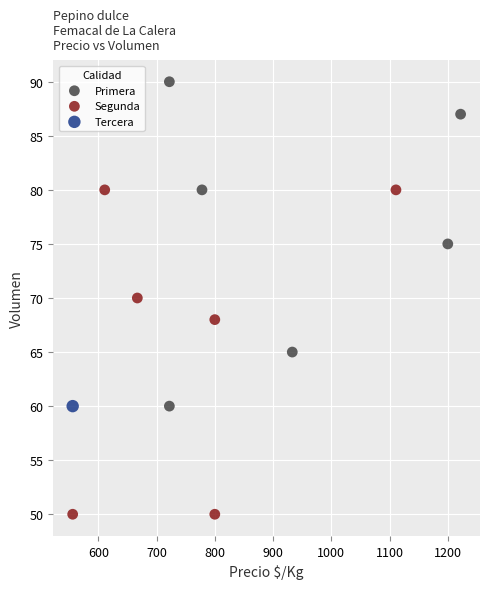

Which series contains the lowest Y value?

Segunda